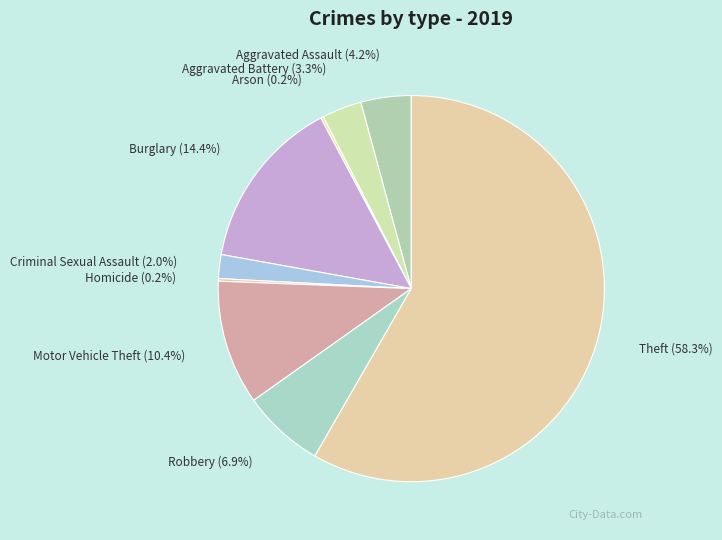

Which slice is the largest?

Theft